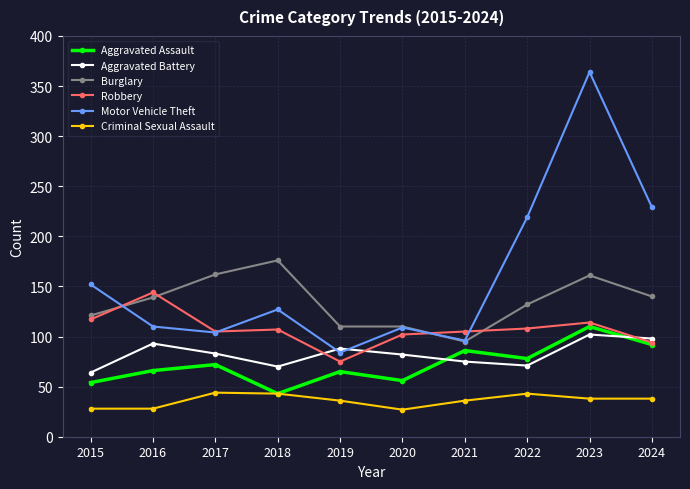

What is the spread (max minus min) of values at 2019?

74